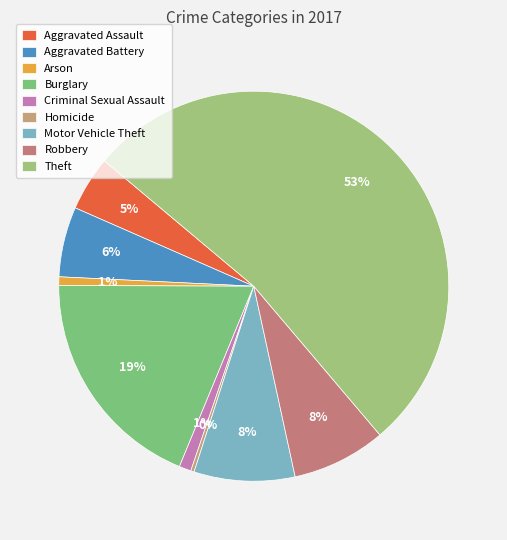

What percentage is the Criminal Sexual Assault slice, to the nearest percent?

1%